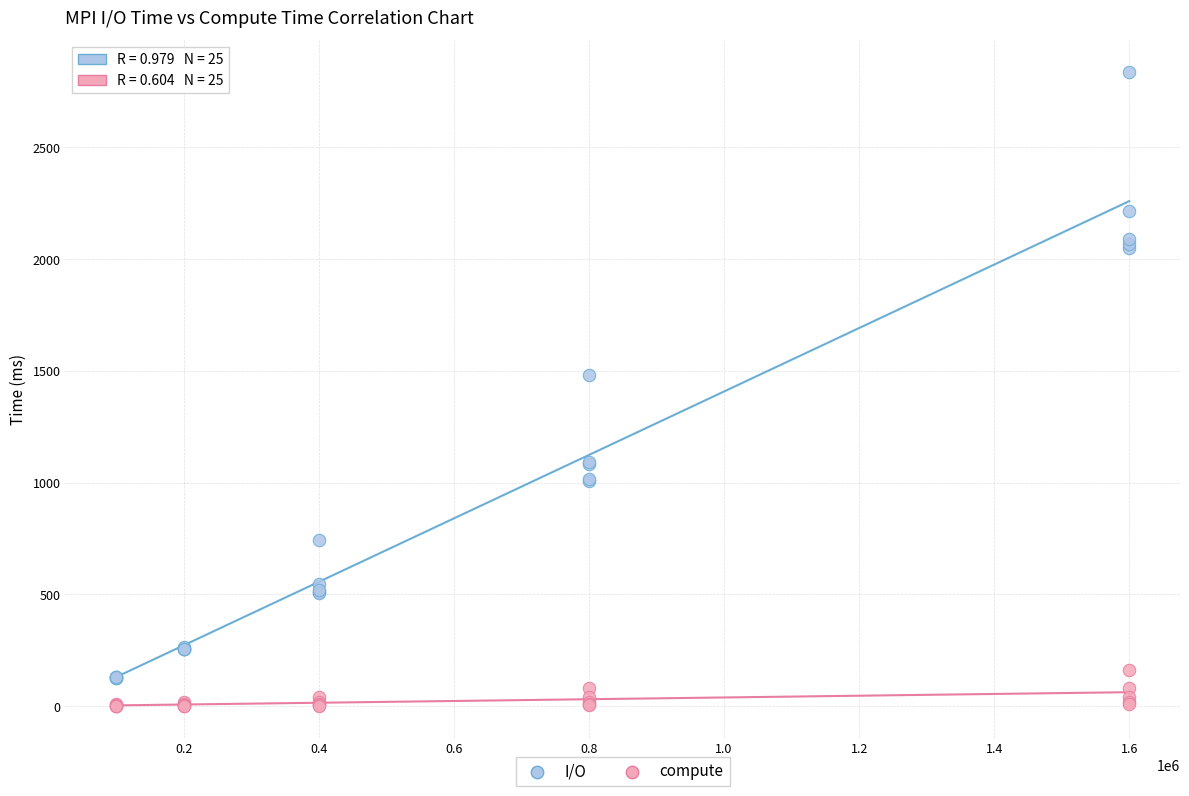

Across all series, what Y value is closest to 1418?

1483.2